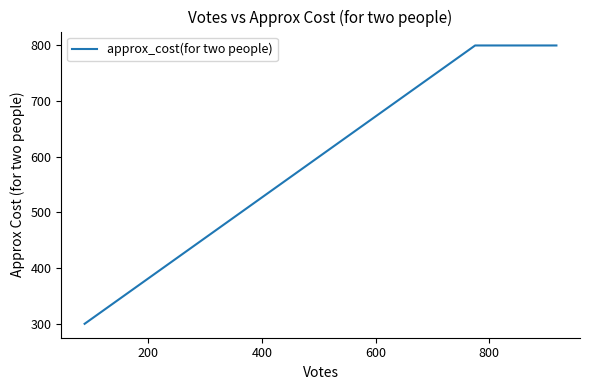

What is the smallest value displayed?

300